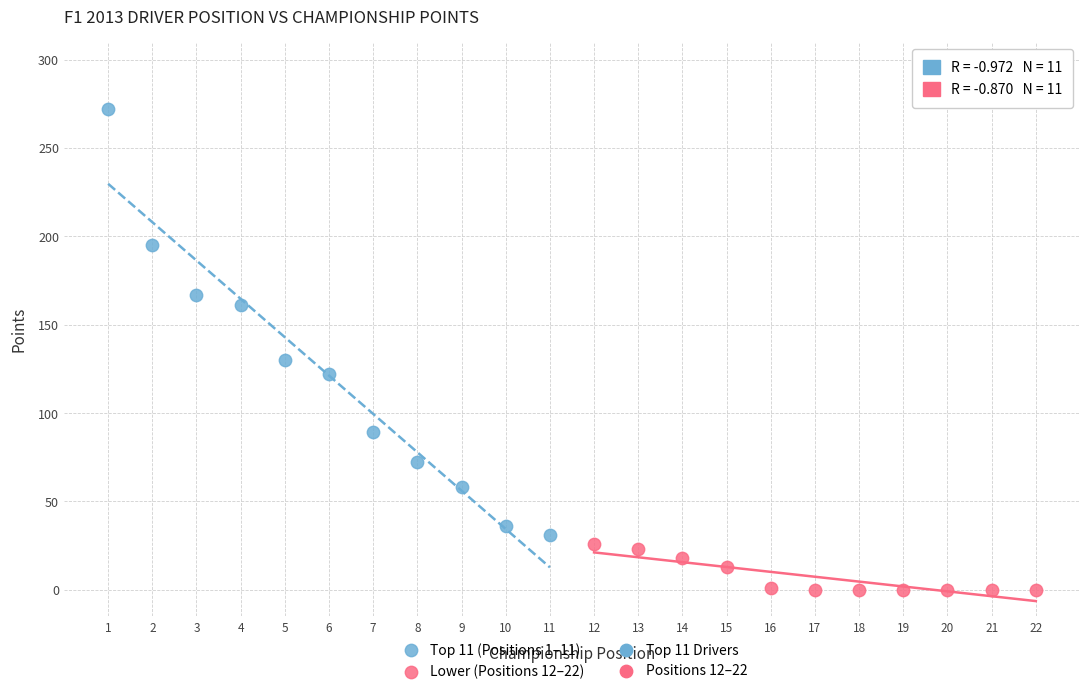

Which series contains the highest Y value?

Top 11 (Positions 1–11)